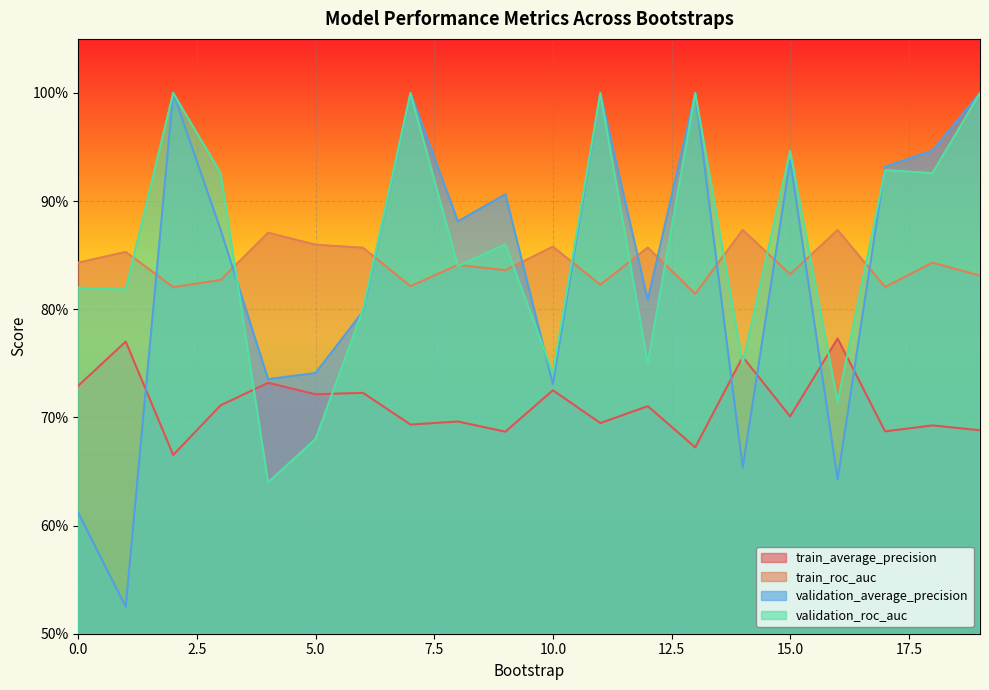

How many lines are shown in the chart?

4